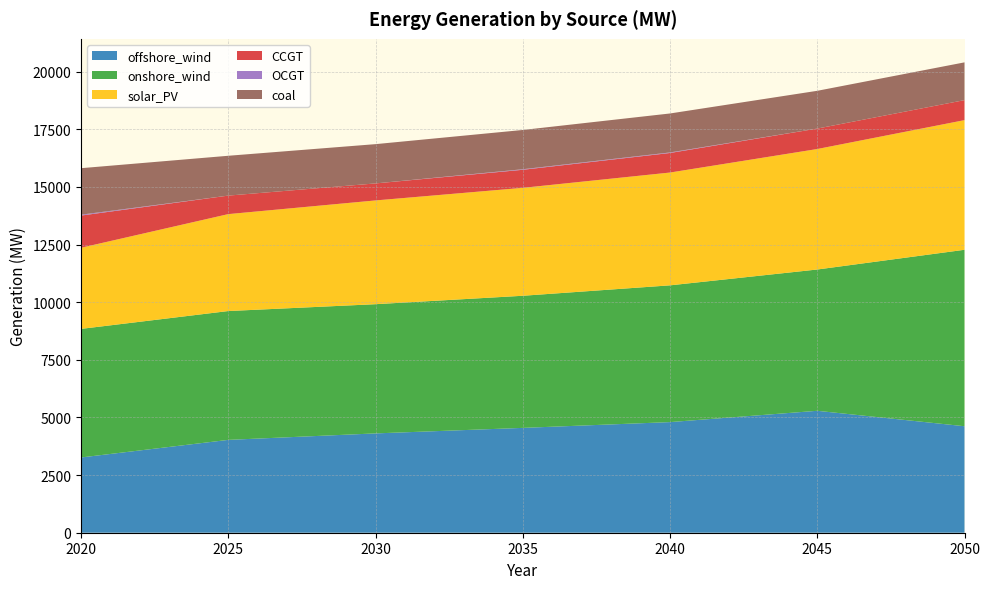

Reading left to right, extract all data points from this chart.

offshore_wind: 3264.9	4028.0	4309.1	4548.6	4799.6	5289.8	4620.0
onshore_wind: 5578.4	5589.6	5606.0	5731.8	5933.1	6129.9	7655.5
solar_PV: 3520.2	4205.5	4501.5	4682.7	4894.3	5227.5	5625.2
CCGT: 1396.6	802.8	738.3	783.1	847.9	886.9	867.8
OCGT: 38.1	0.0	0.0	23.7	23.7	0.0	0.0
coal: 2017.3	1728.1	1703.9	1703.5	1690.9	1638.4	1638.4